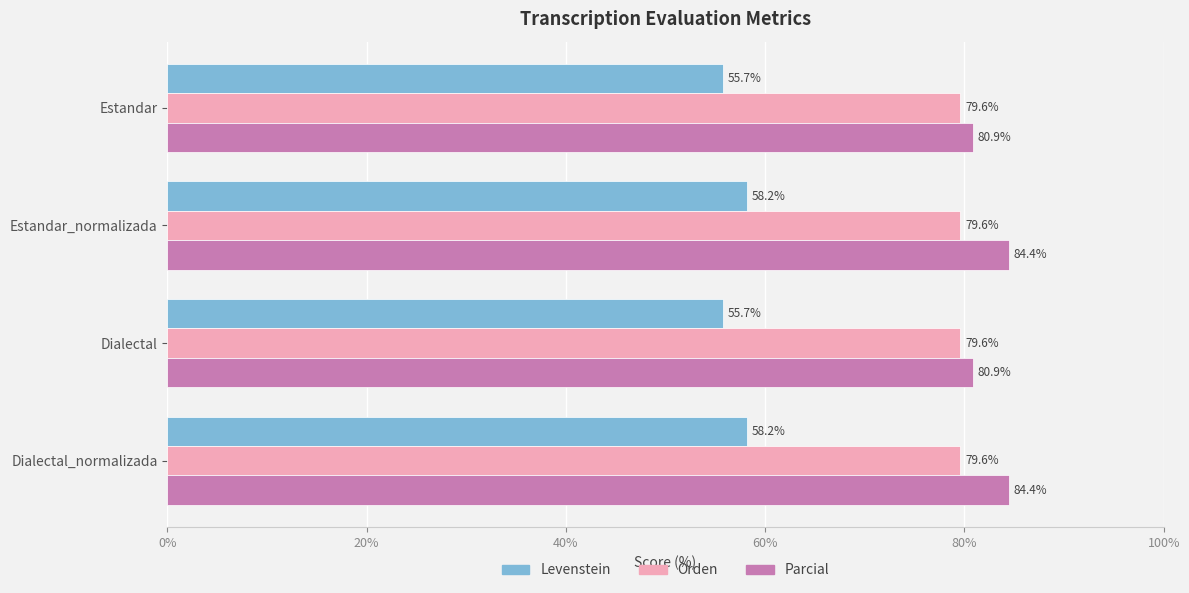

What is the approximate value of Orden at Estandar?

79.6